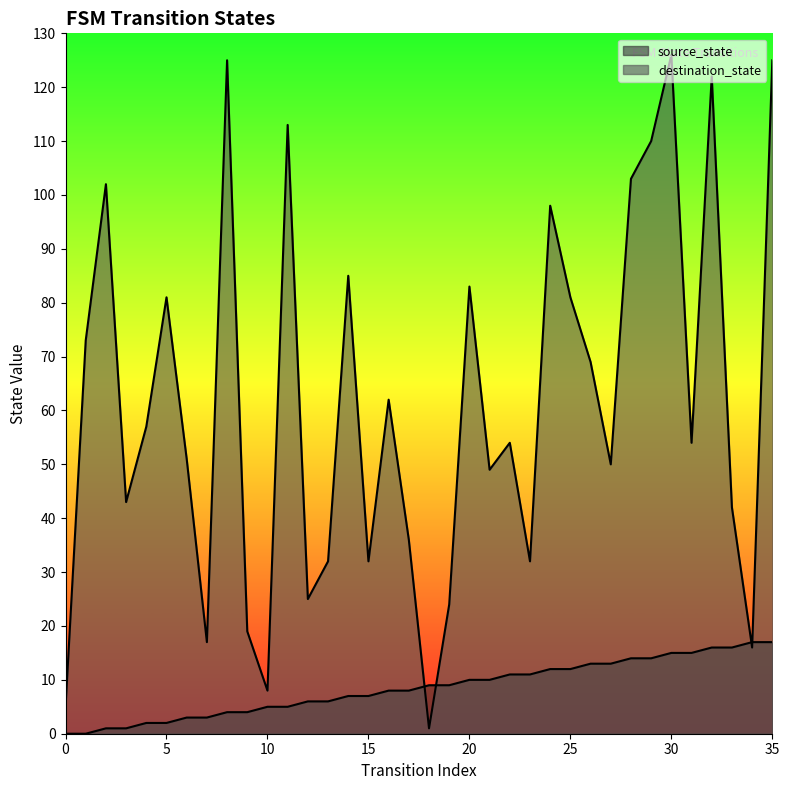

Where does the destination_state series first go above 54?

1